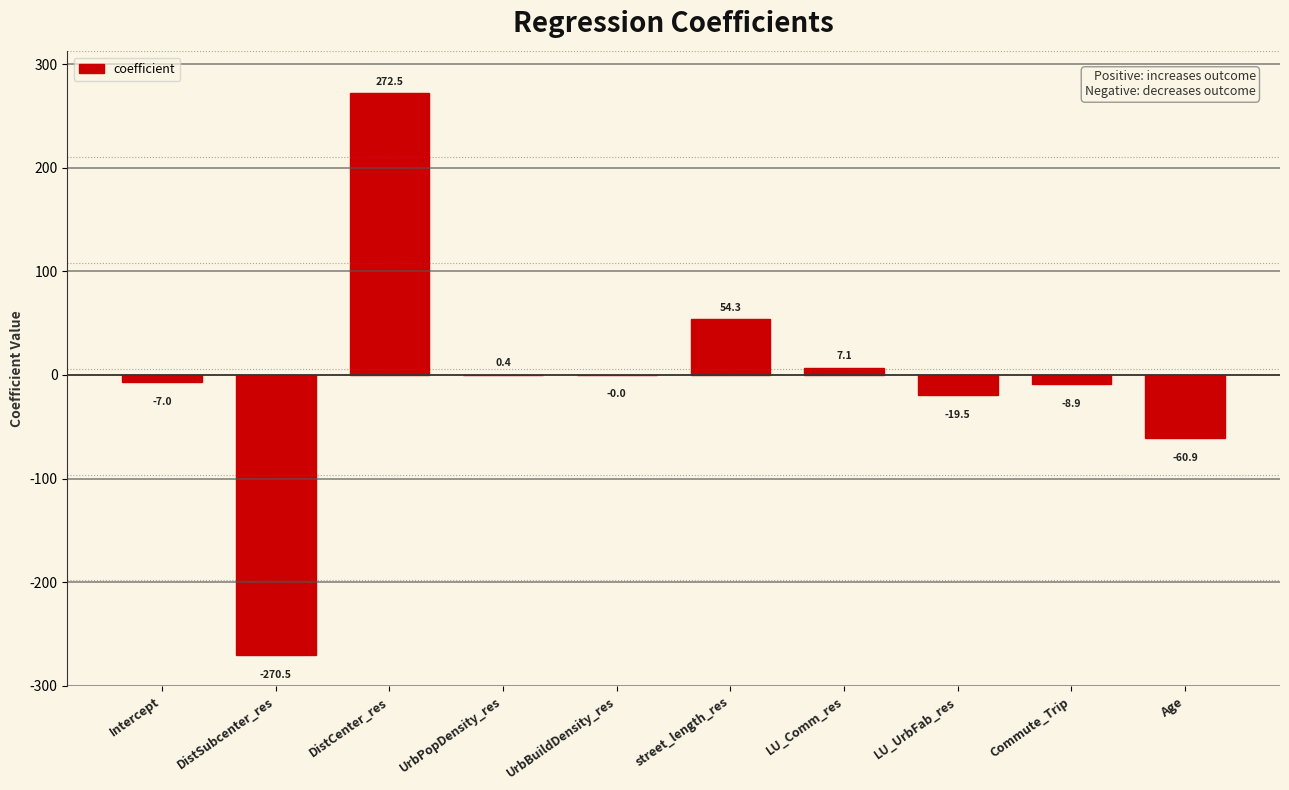

What is the maximum value shown in the chart?

272.5